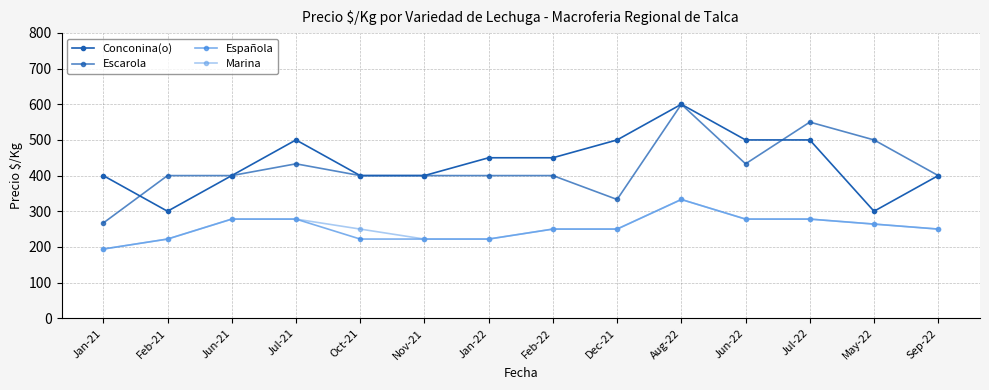

What is the average value of the Marina series?

255